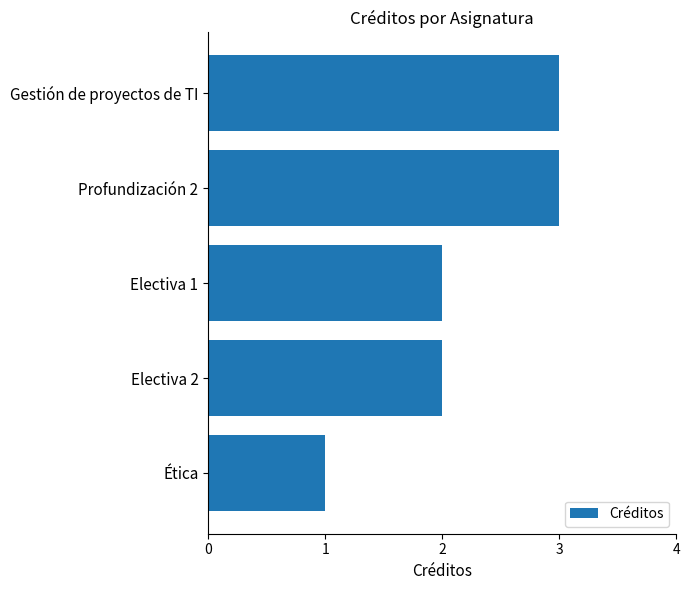

Are the bars grouped side by side (vs. stacked)?

No